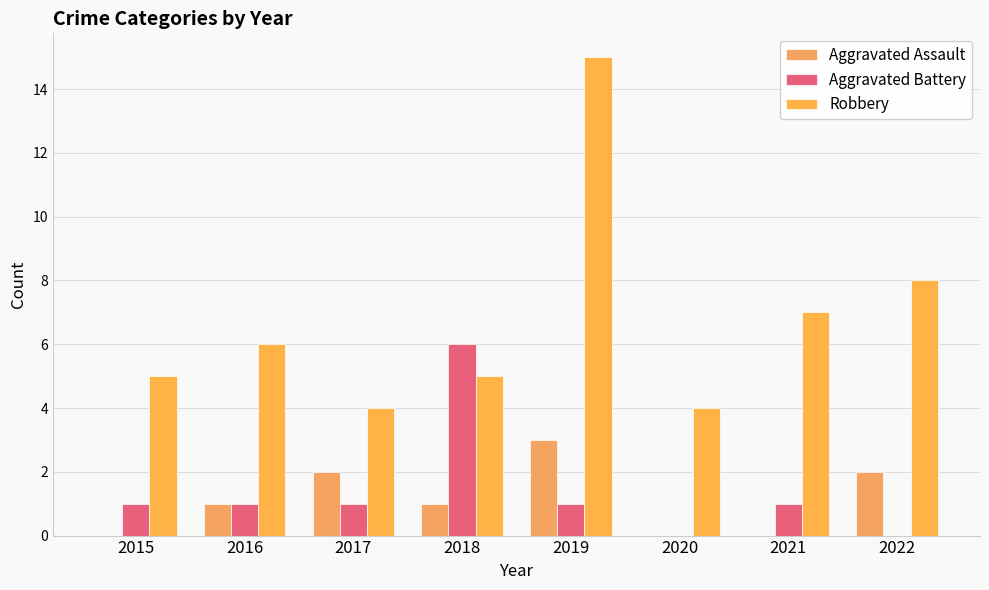

What is the value of the Robbery bar at the 3rd from the left?

4